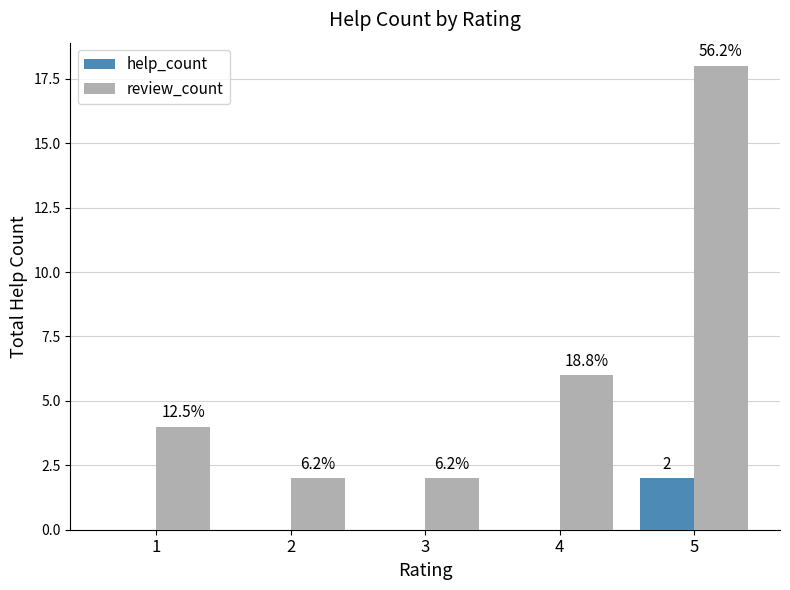

How many groups of bars are there?

5